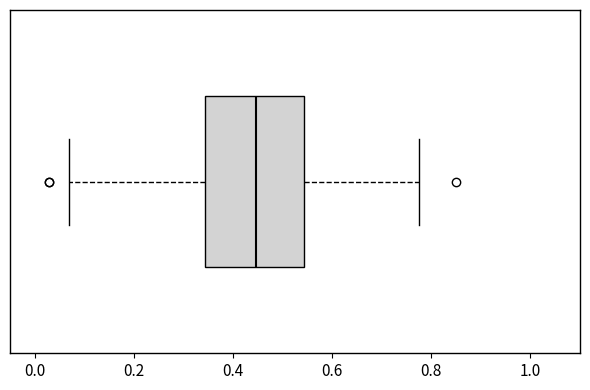

Read this box plot against the x-axis: the position of the median line, the range covered by the box, and the ends of both whiskers. The values are not printed on the chart, so give them approximately, as read against the axis.

median 0.44, box 0.34 to 0.54, whiskers 0.06 to 0.78